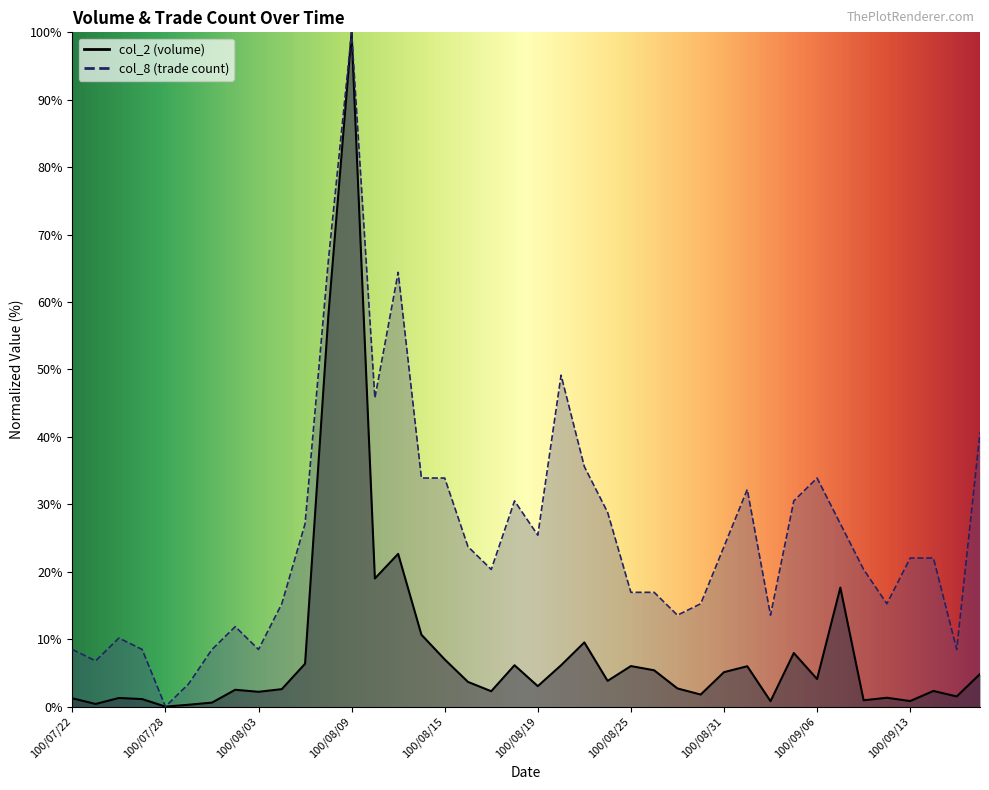

What is the difference between the col_2 values at 100/09/01 and 100/07/27?

4.9